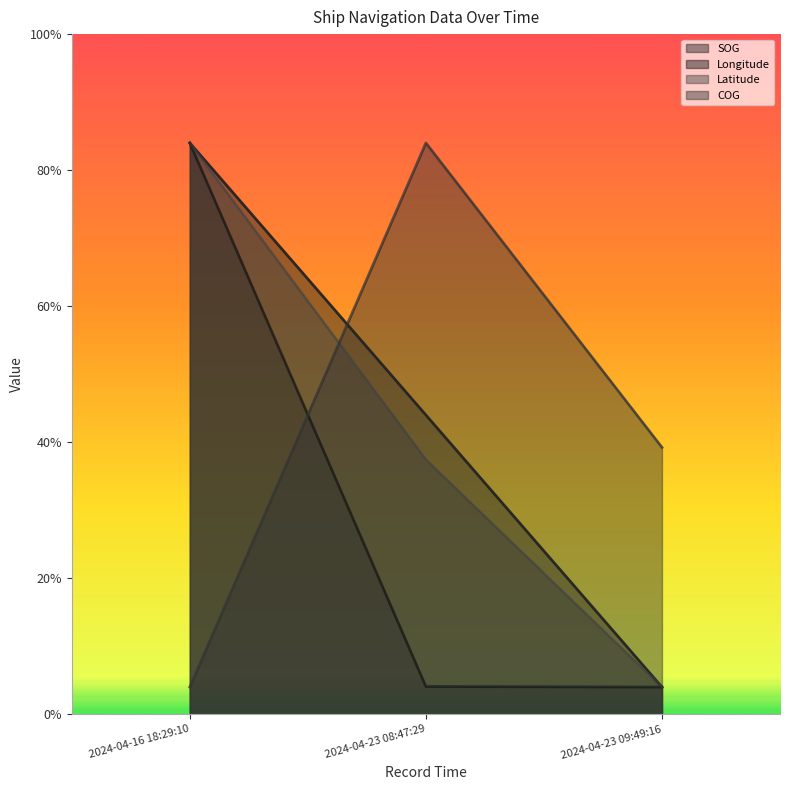

What is the label of the 2nd point from the left?

2024-04-23 08:47:29